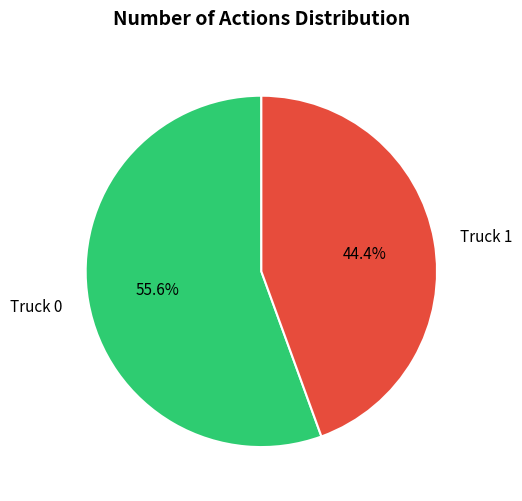

Is it true that Truck 1 is 33% of the pie?

False